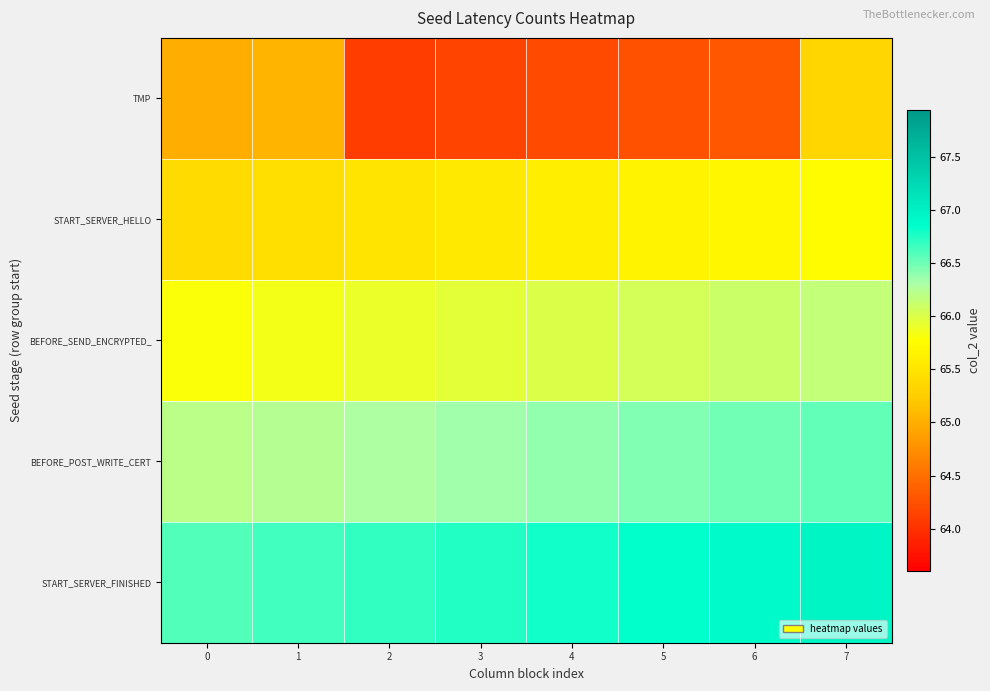

Which has a higher value, 3 or 5?

5